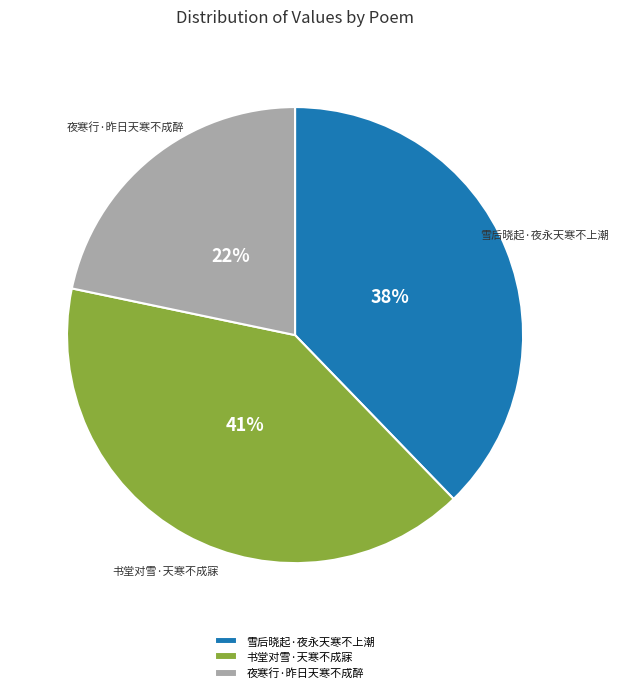

Does any single category account for the majority?

No